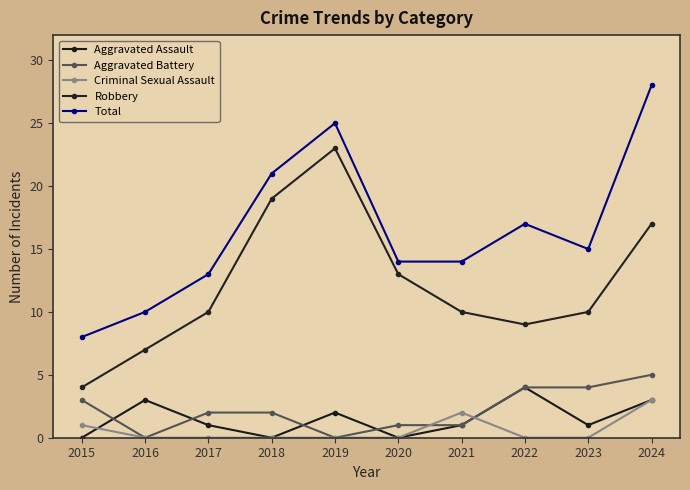

At which label is Aggravated Assault closest to 2?

2019